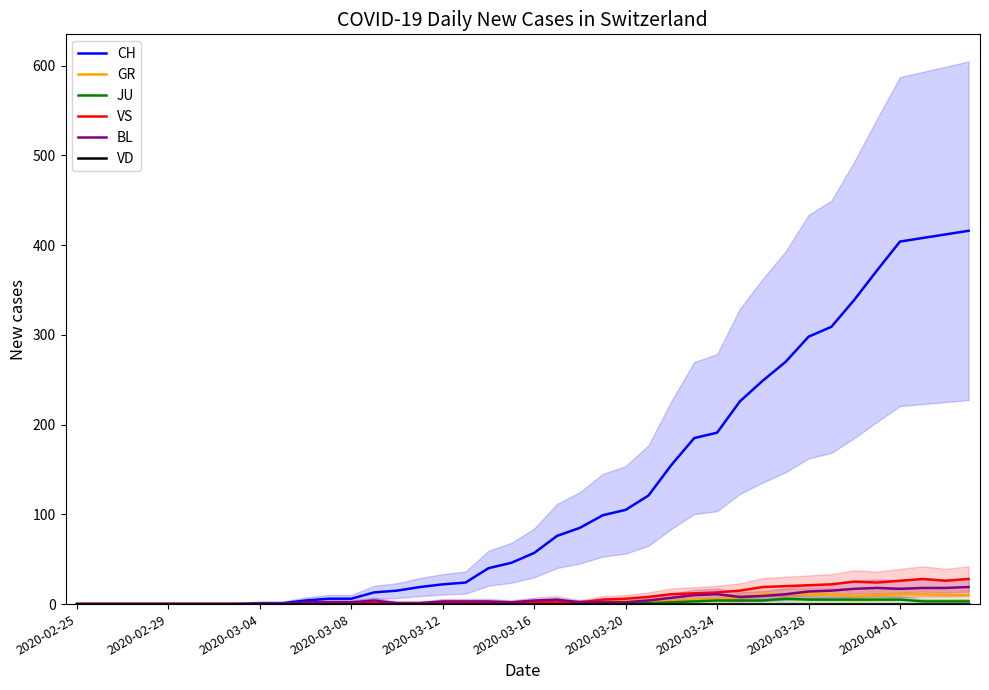

What is the difference between the maximum and minimum values in the VS series?

28